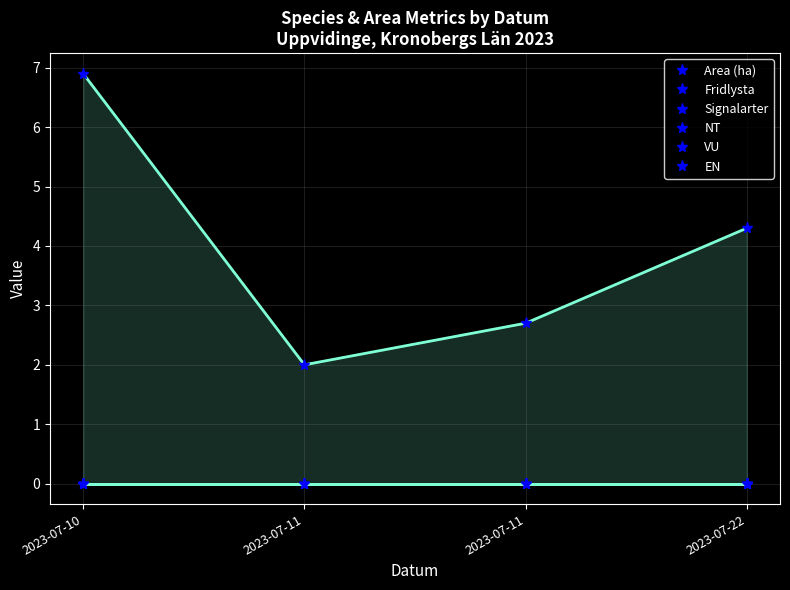

Between 2023-07-10 and 2023-07-11, which is larger?

2023-07-10